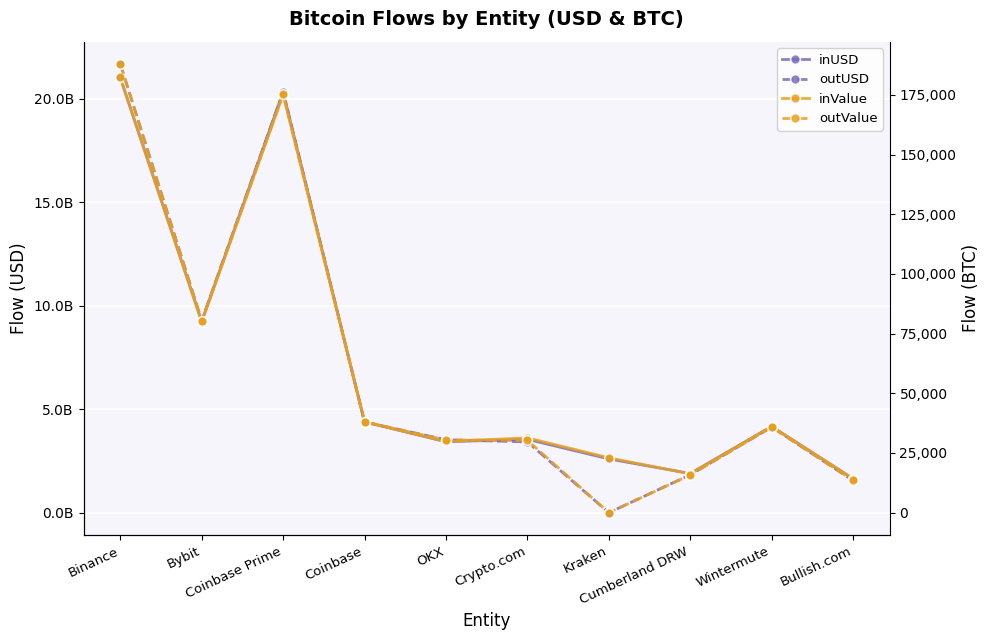

How many interior local valleys does the inValue series have?

3